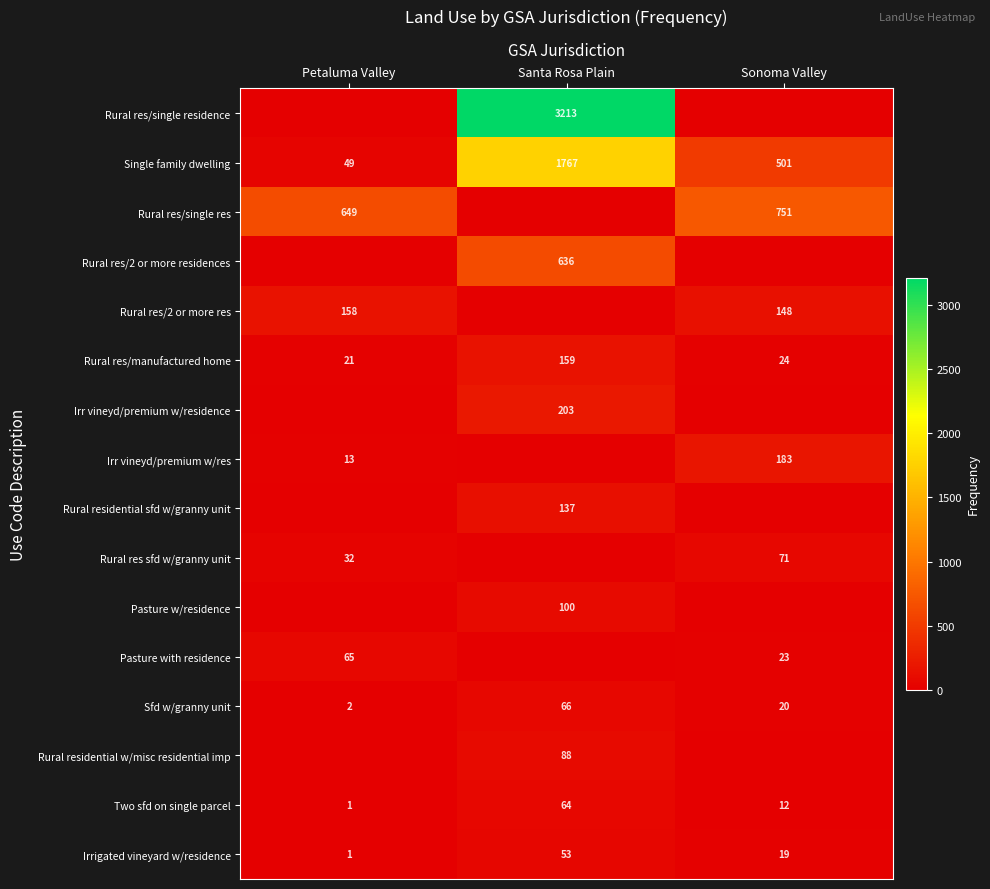

What is the sum of the Two sfd on single parcel values at Santa Rosa Plain and Petaluma Valley?

65